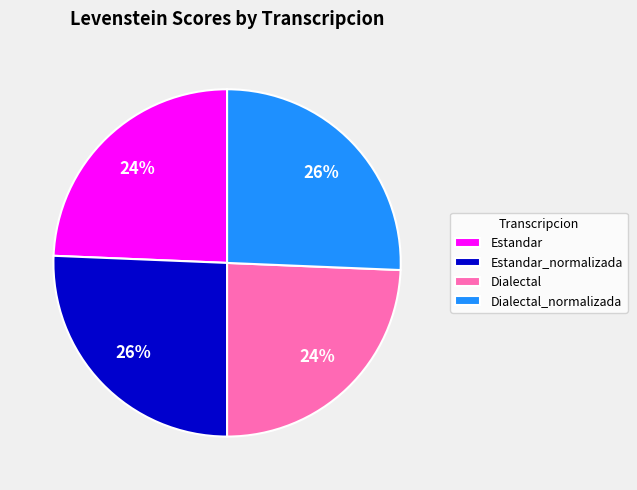

To the nearest percent, what portion does Dialectal_normalizada represent?

26%